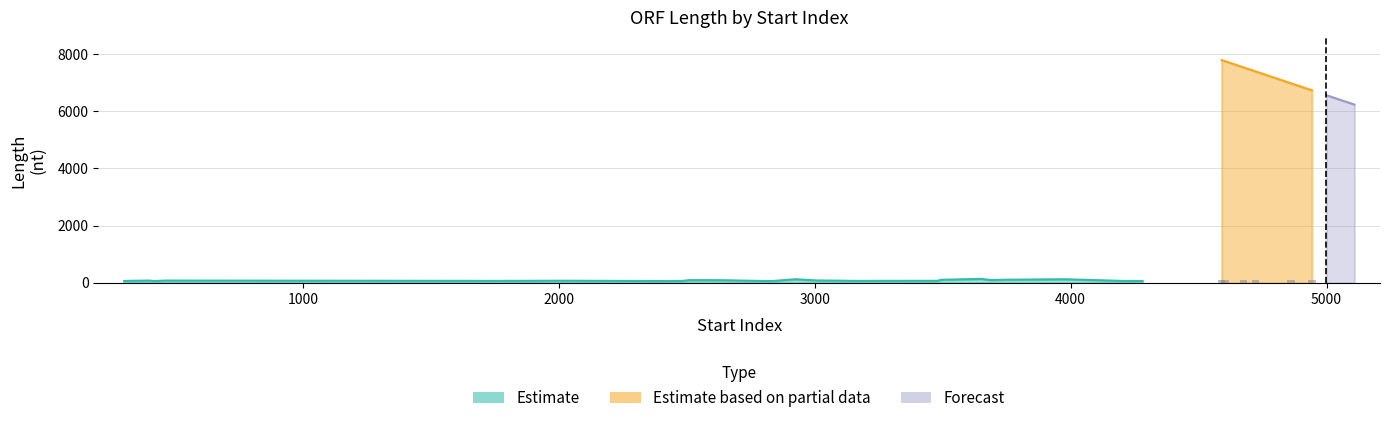

What is the ratio of the value at 31 to the value at 13?

105.7